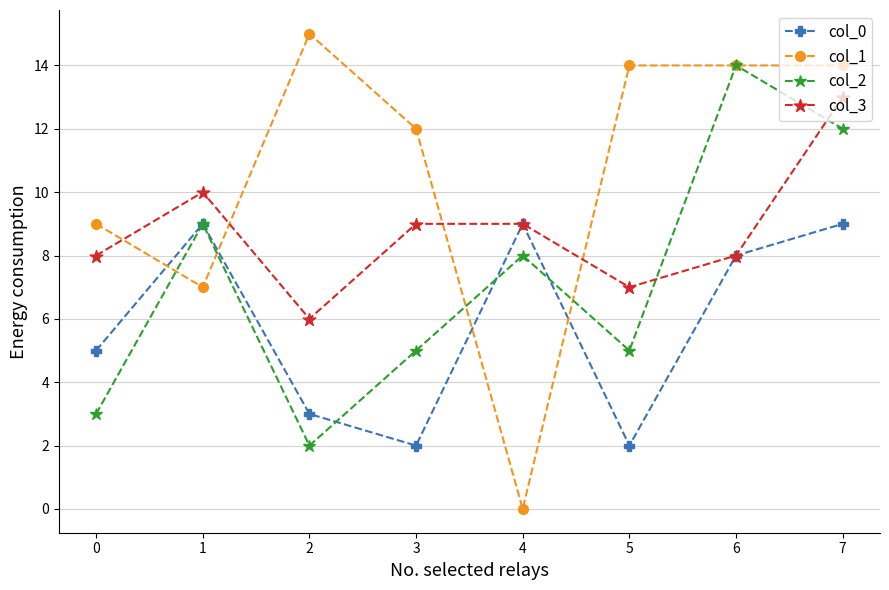

At which category does col_1 reach its first local peak?

2